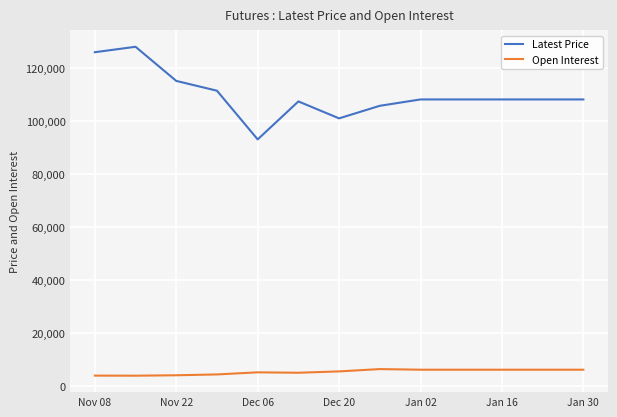

True or false: Open Interest and Latest Price intersect in this chart.

False